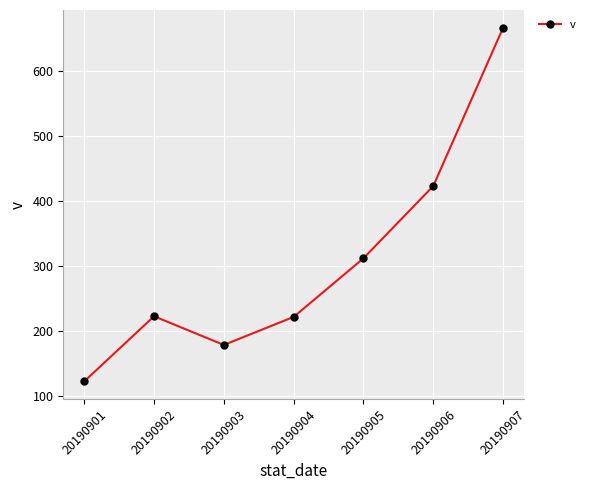

At which label is the value closest to 394?

20190906